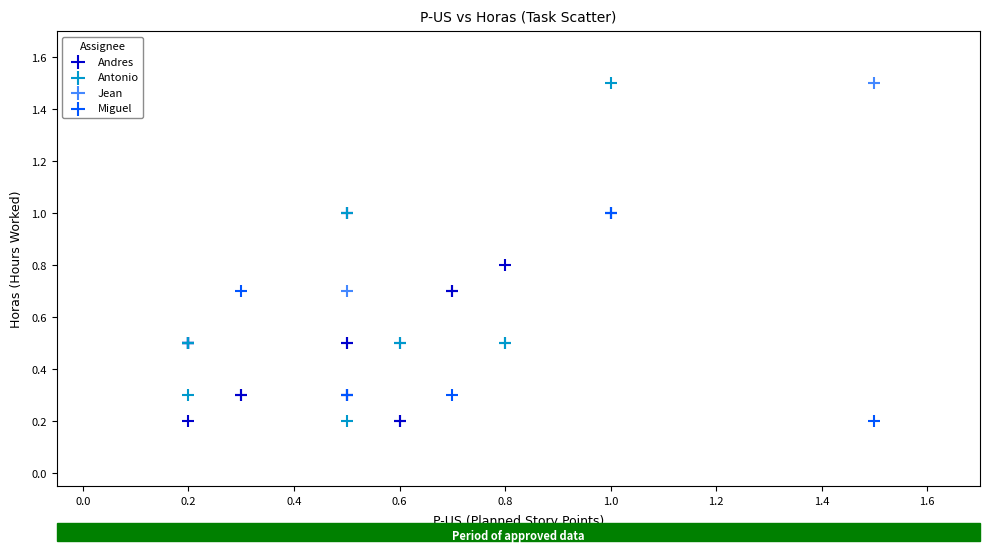

What are all the series names shown in the legend?

Andres, Antonio, Jean, Miguel